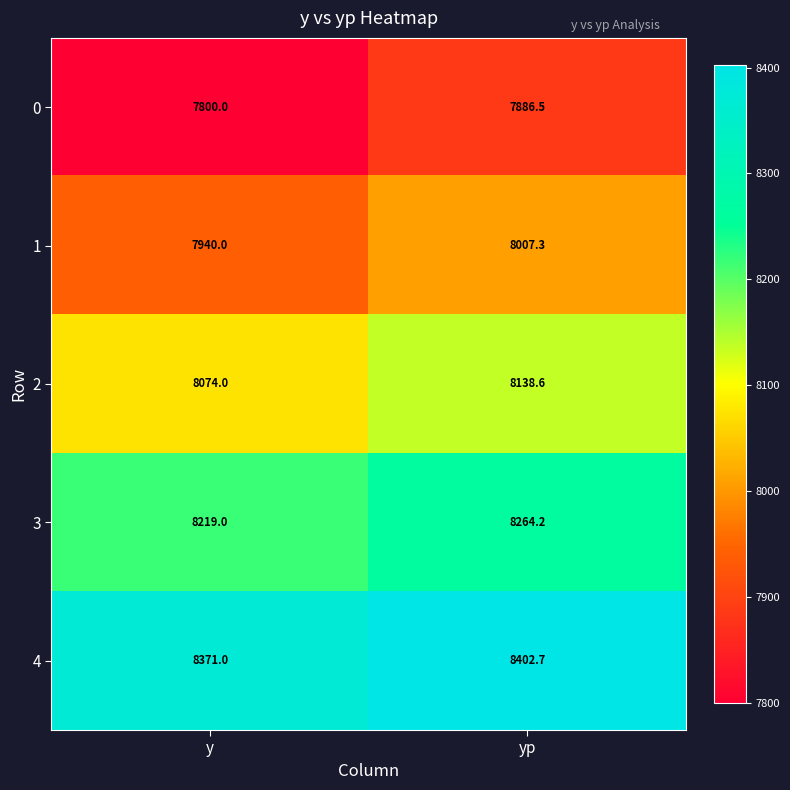

What is the lowest value of the 2 series?

8074.0